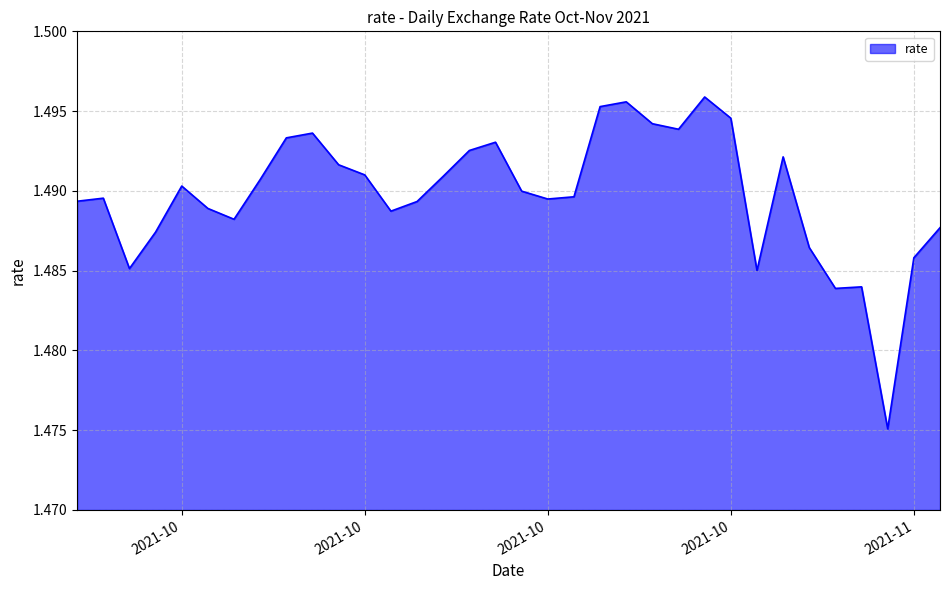

Rank the categories by value from highest to lowest.

2021-10-25, 2021-10-22, 2021-10-21, 2021-10-26, 2021-10-23, 2021-10-24, 2021-10-10, 2021-10-09, 2021-10-17, 2021-10-16, 2021-10-28, 2021-10-11, 2021-10-12, 2021-10-15, 2021-10-08, 2021-10-05, 2021-10-18, 2021-10-20, 2021-10-02, 2021-10-19, 2021-10-01, 2021-10-14, 2021-10-06, 2021-10-13, 2021-10-07, 2021-11-03, 2021-10-04, 2021-10-29, 2021-11-02, 2021-10-03, 2021-10-27, 2021-10-31, 2021-10-30, 2021-11-01